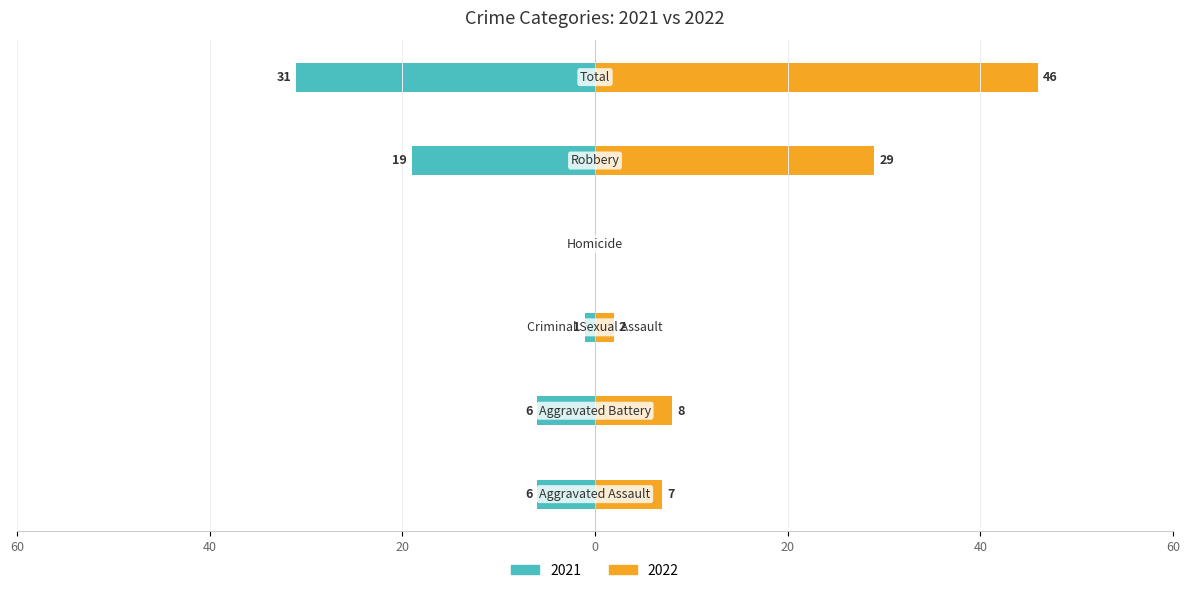

The value of 2022 at Criminal Sexual Assault is 1. True or false?

False